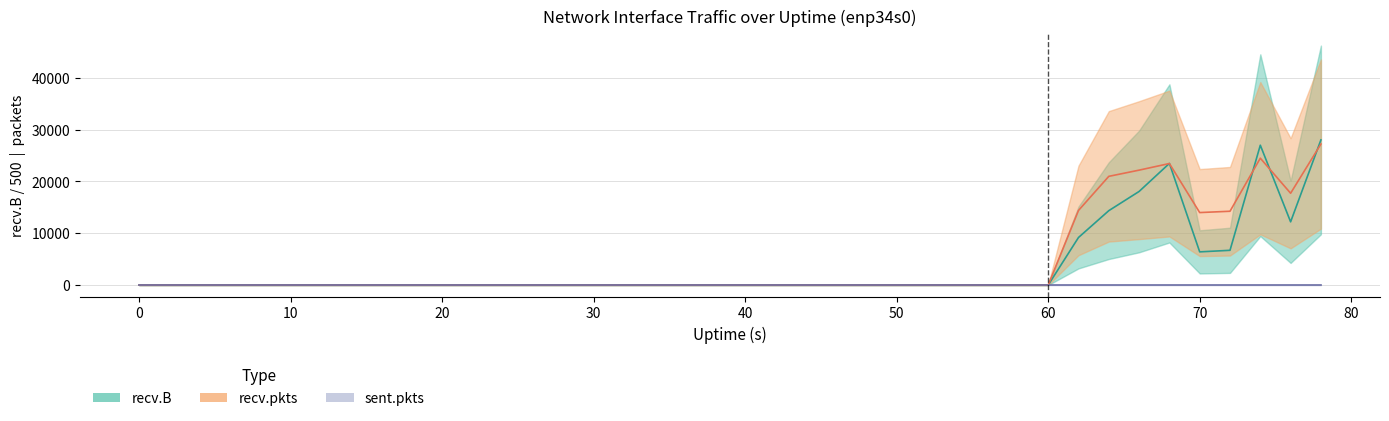

What is the value of the sent.pkts point at the 2nd from the left?

1.0